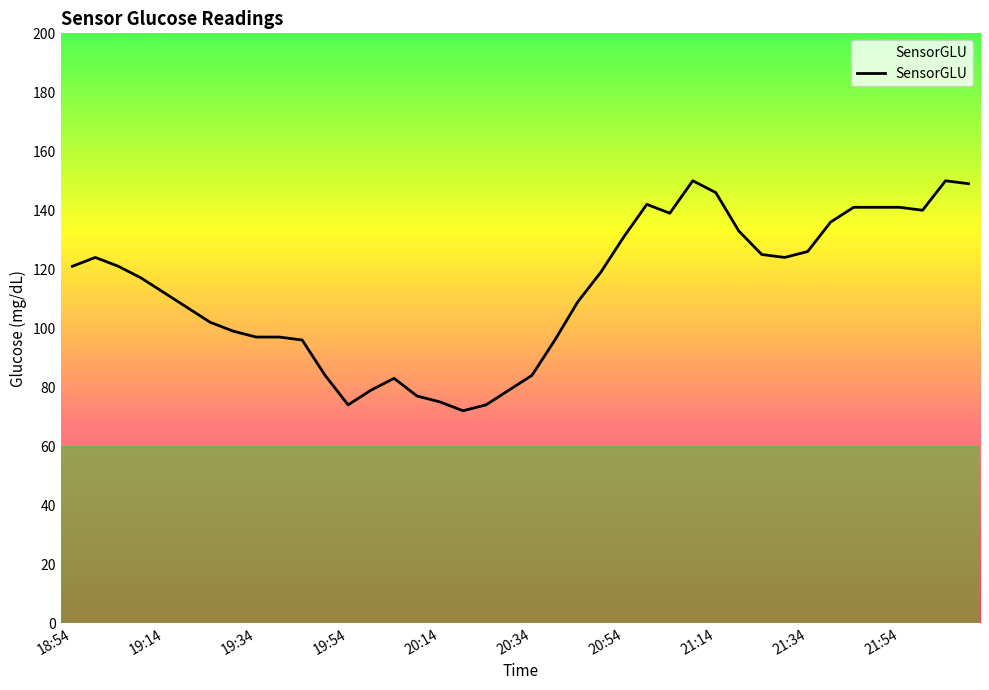

What is the maximum value shown in the chart?

150